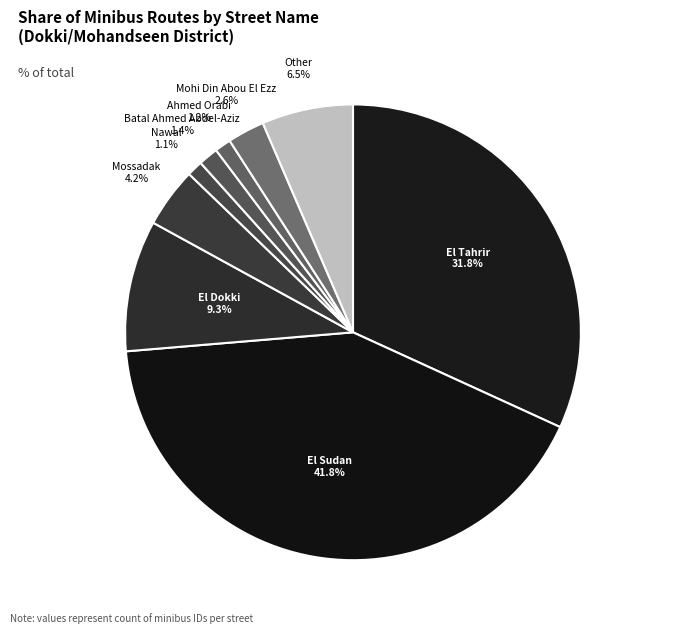

What is the largest slice in the pie chart?

El Sudan